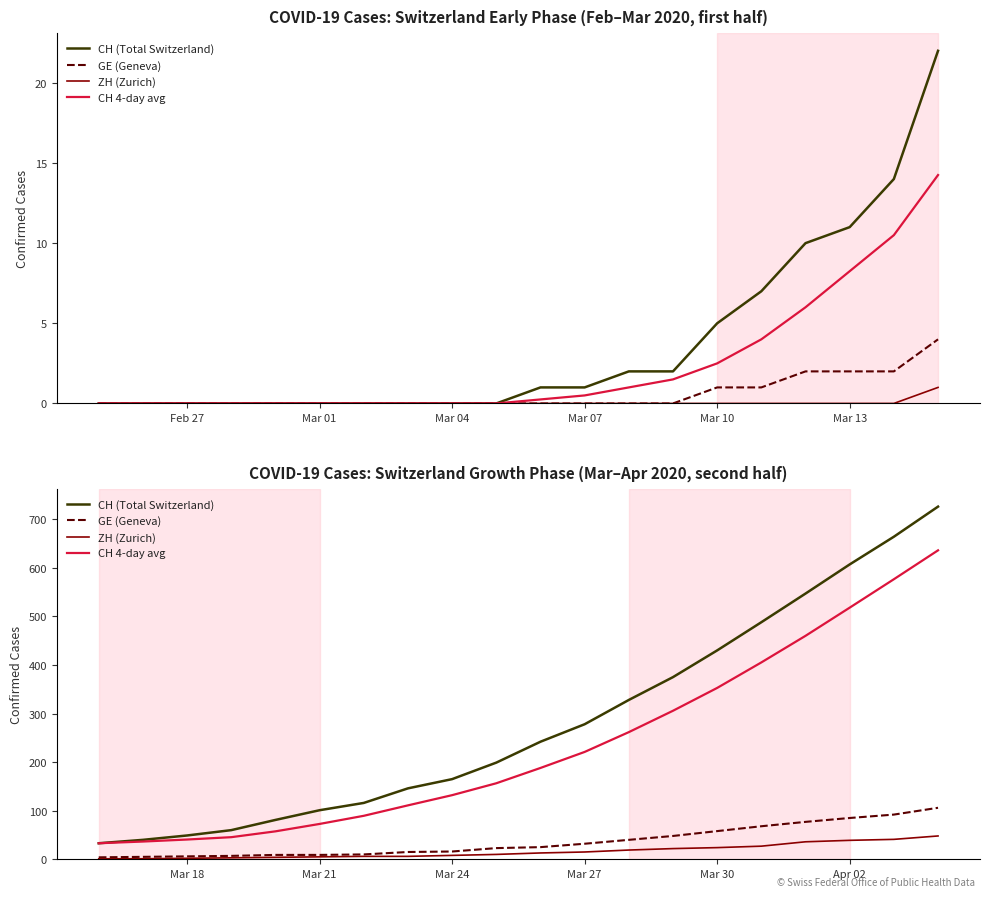

True or false: GE (Geneva) has a value of 17.2 at 10.

False